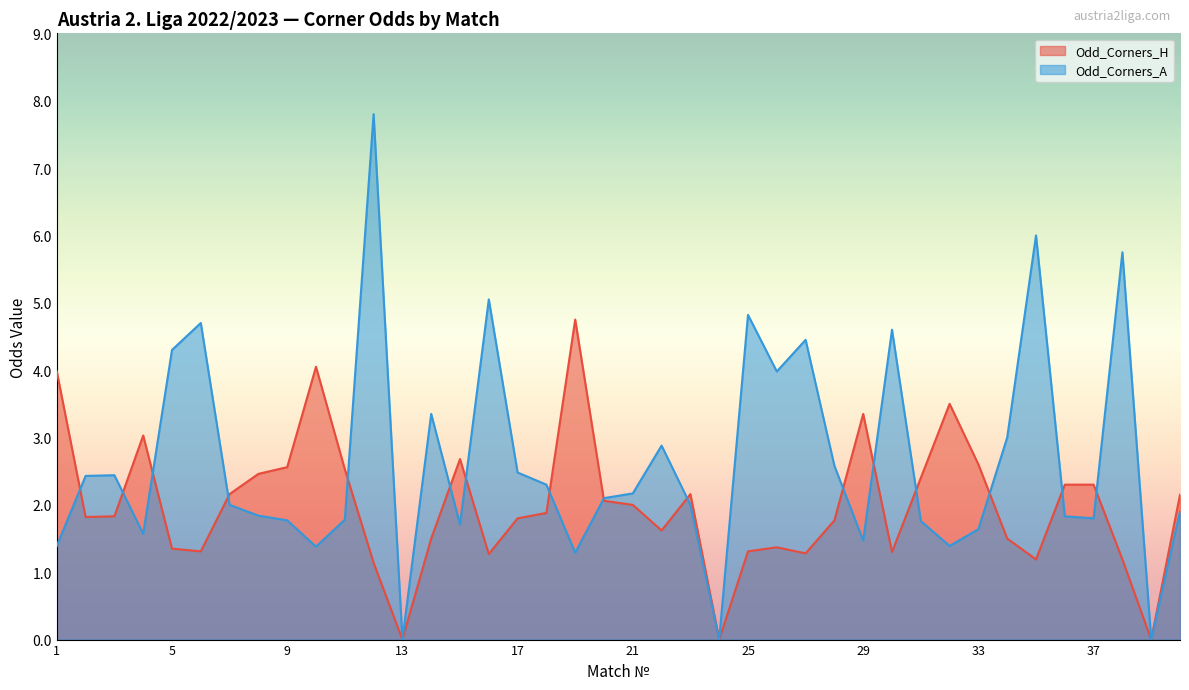

True or false: Odd_Corners_H and Odd_Corners_A intersect in this chart.

True